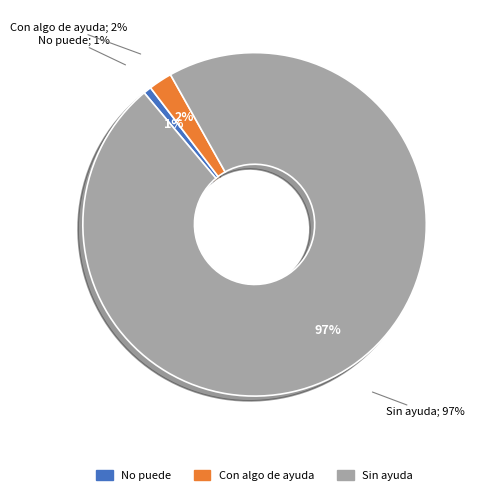

To the nearest percent, what percentage of the pie is No puede?

1%